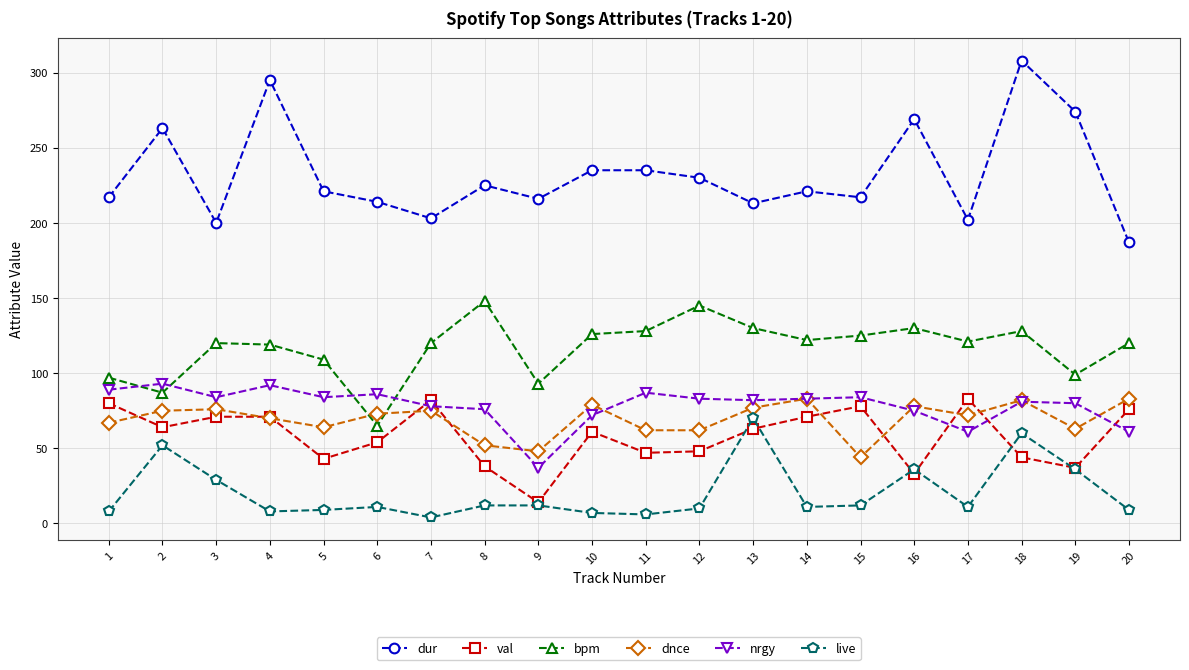

True or false: live has more than 1 interior local peaks.

True